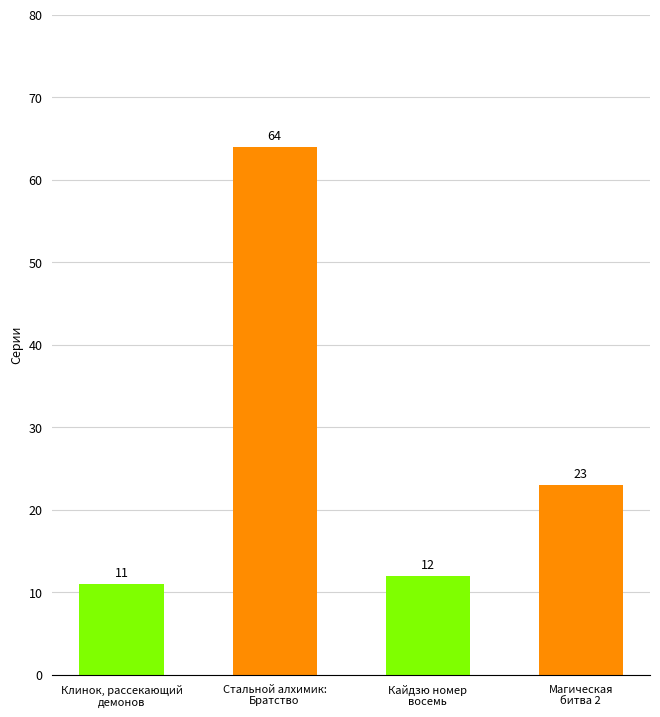

How many bars are there in total?

4